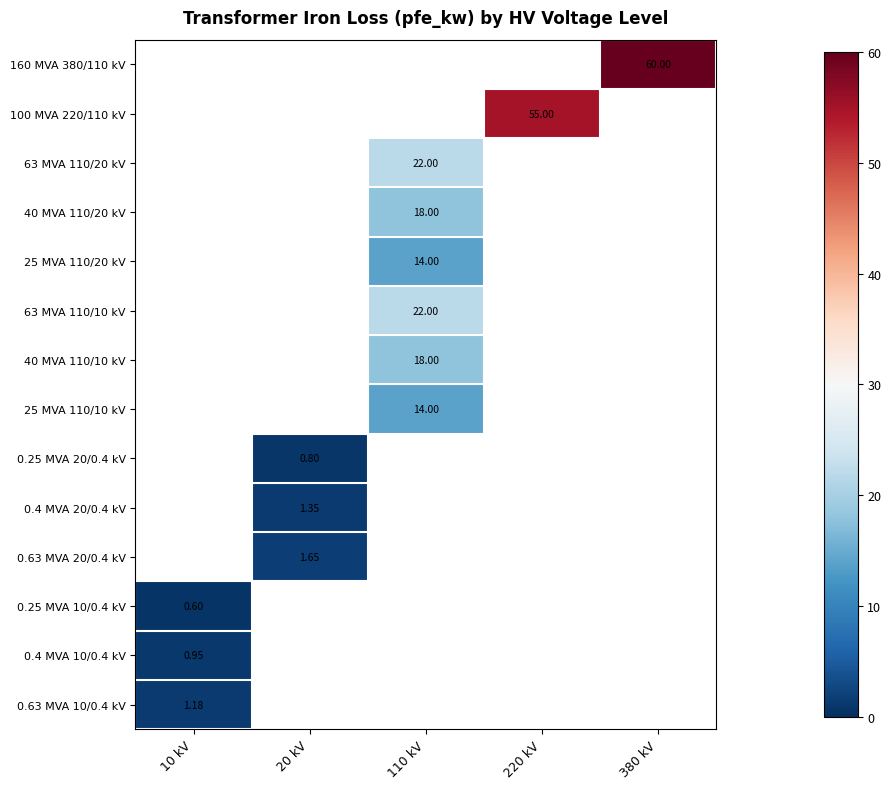

At which category does the chart reach its minimum across all series?

10 kV